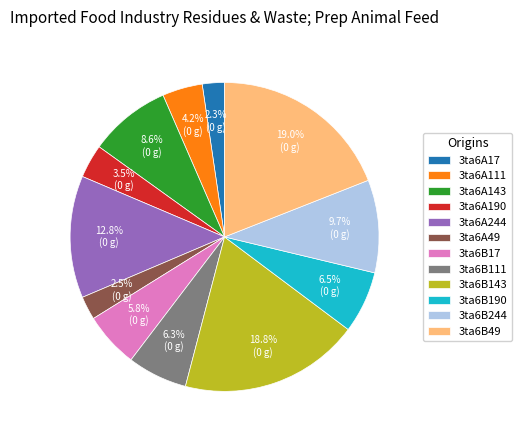

Which has a higher value, 3ta6B143 or 3ta6A111?

3ta6B143